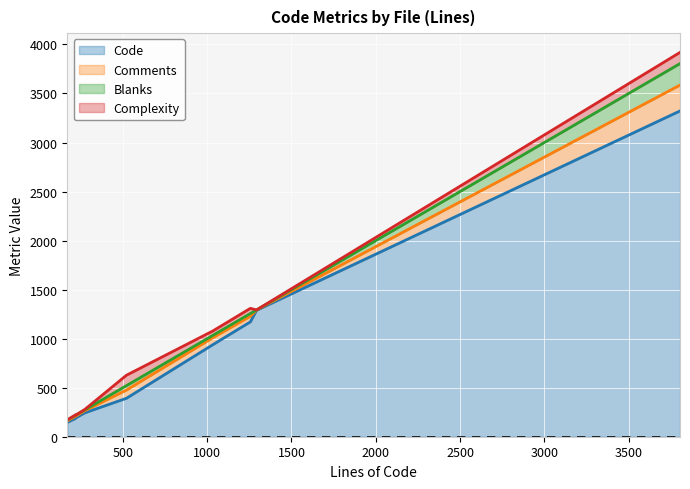

True or false: Blanks and Code cross at least once.

False